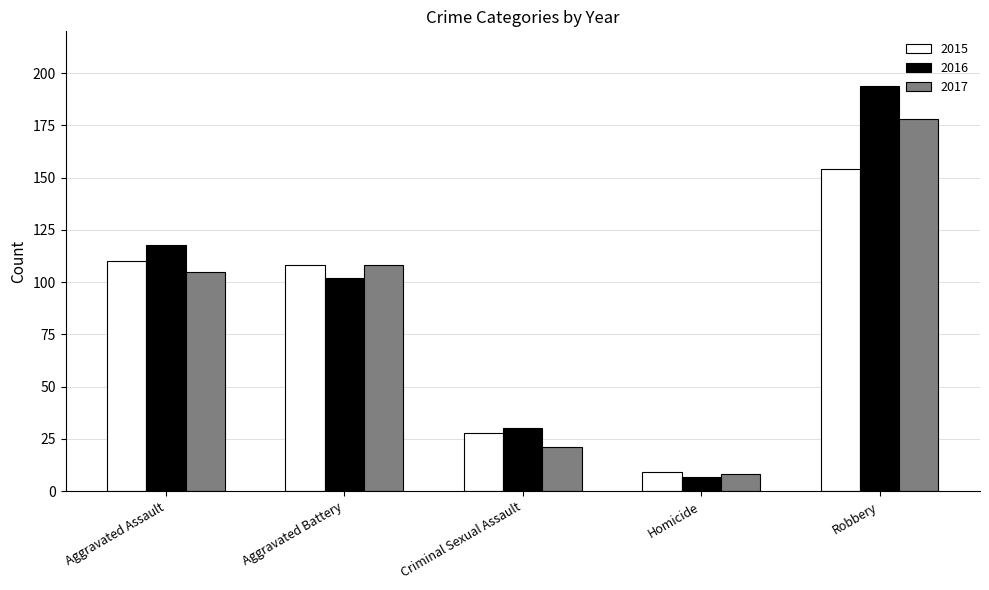

Which label corresponds to the largest value in the chart?

Robbery